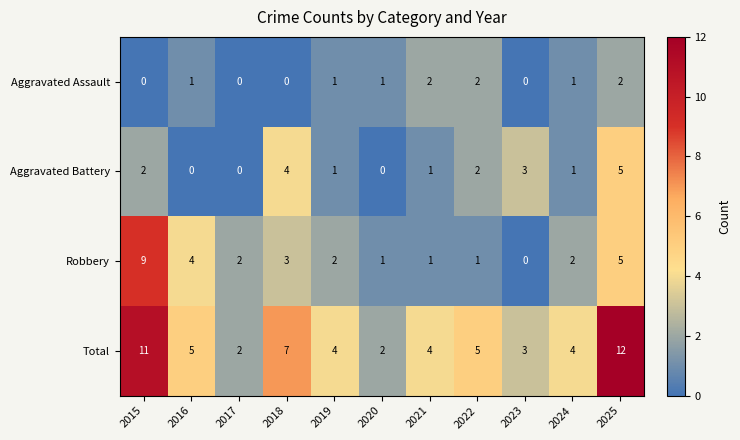

What is the difference between the highest and lowest values at 2024?

3